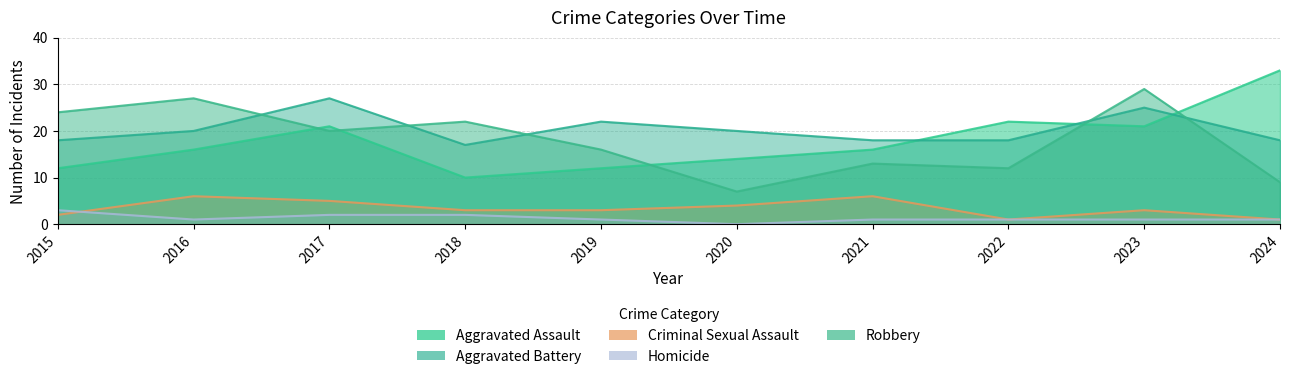

How many times do Homicide and Criminal Sexual Assault cross each other?

1